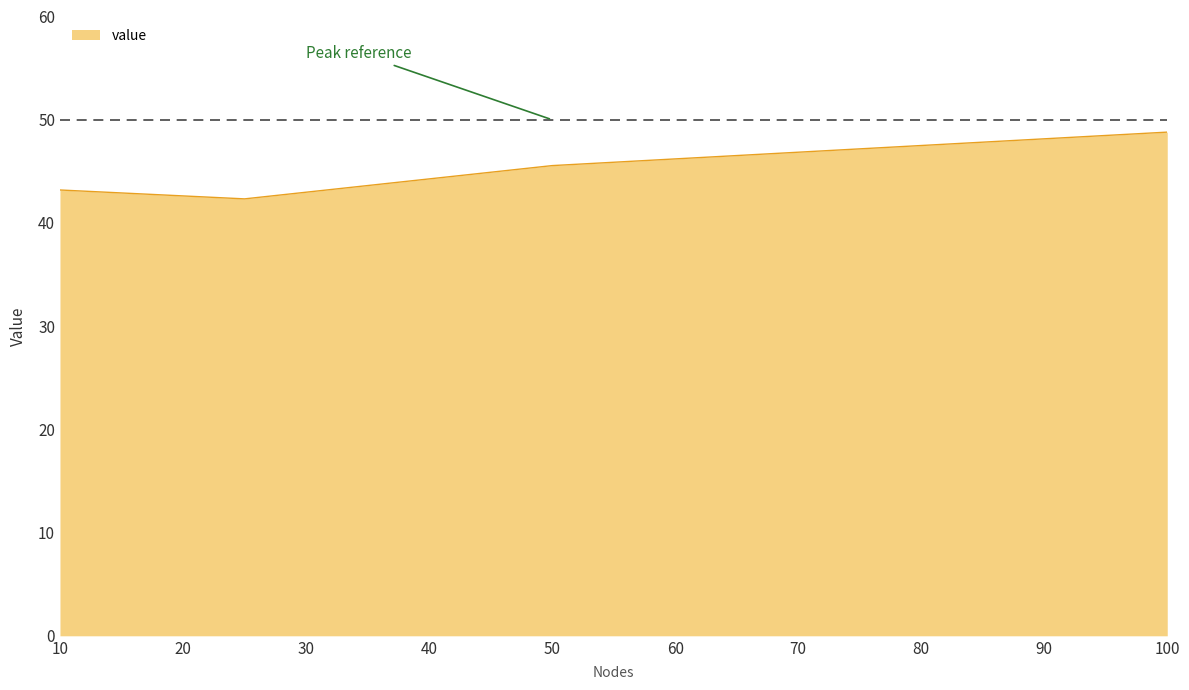

What is the average value?

45.0